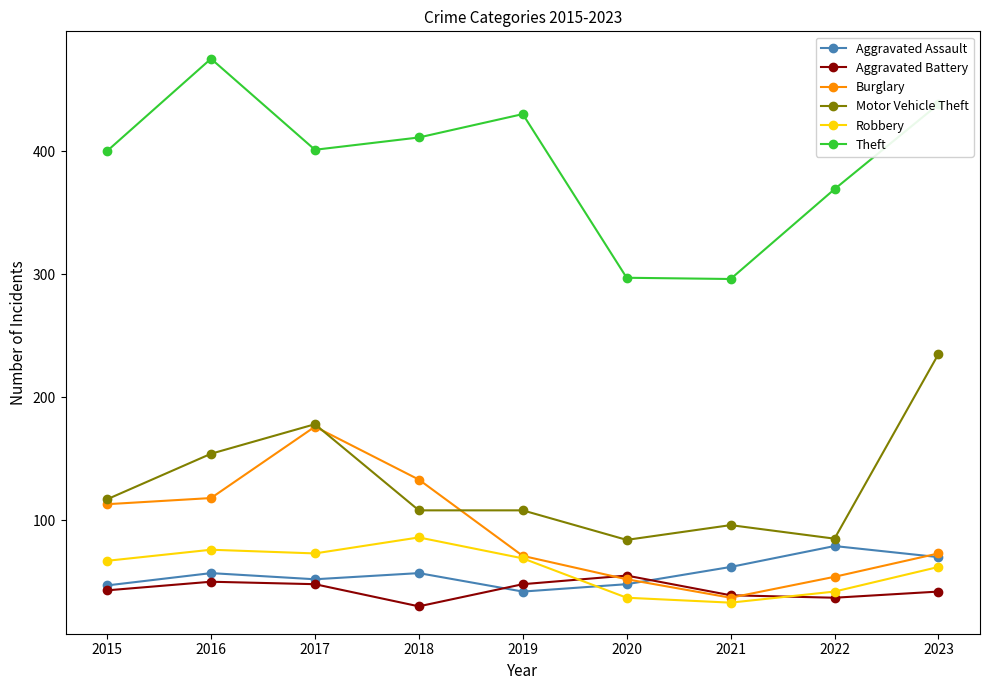

Is the value of Burglary at 2019 greater than the value of Theft at 2015?

No